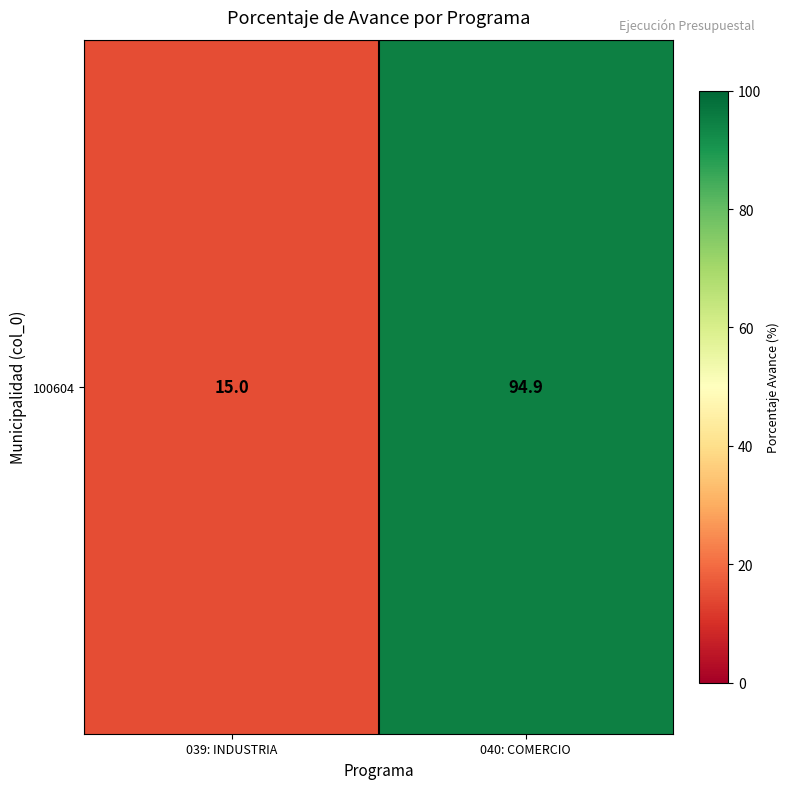

Where does the data first go above 94?

040: COMERCIO